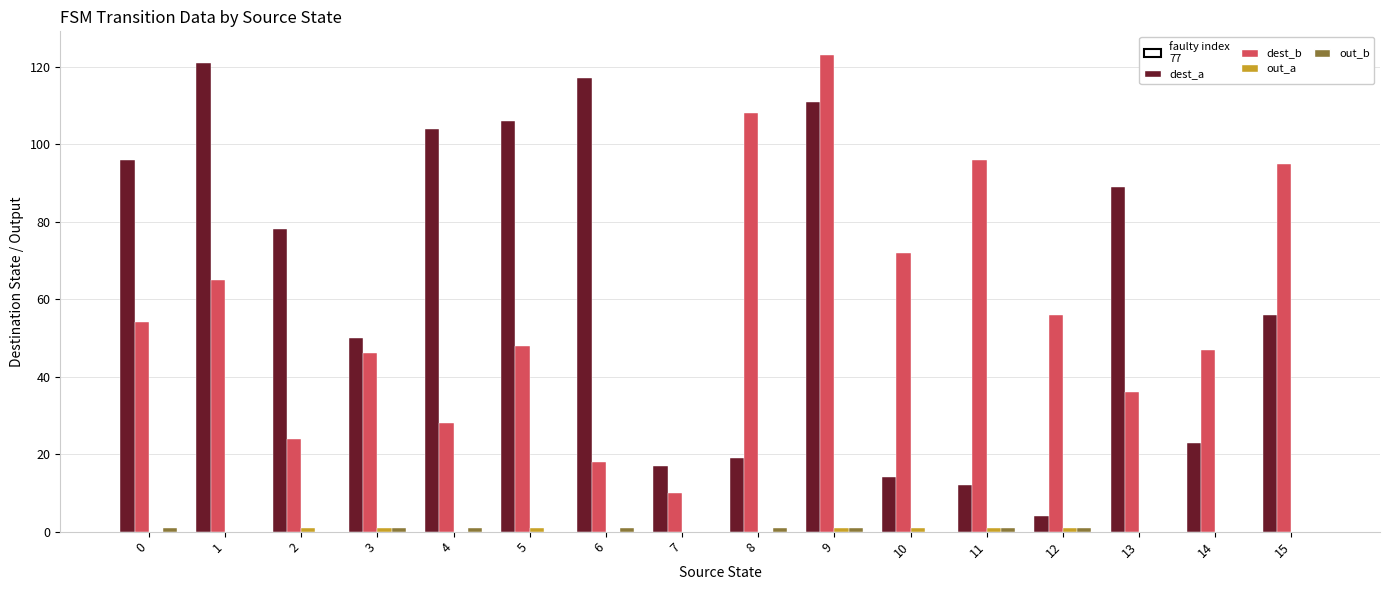

What is the average value of the dest_a series?

64